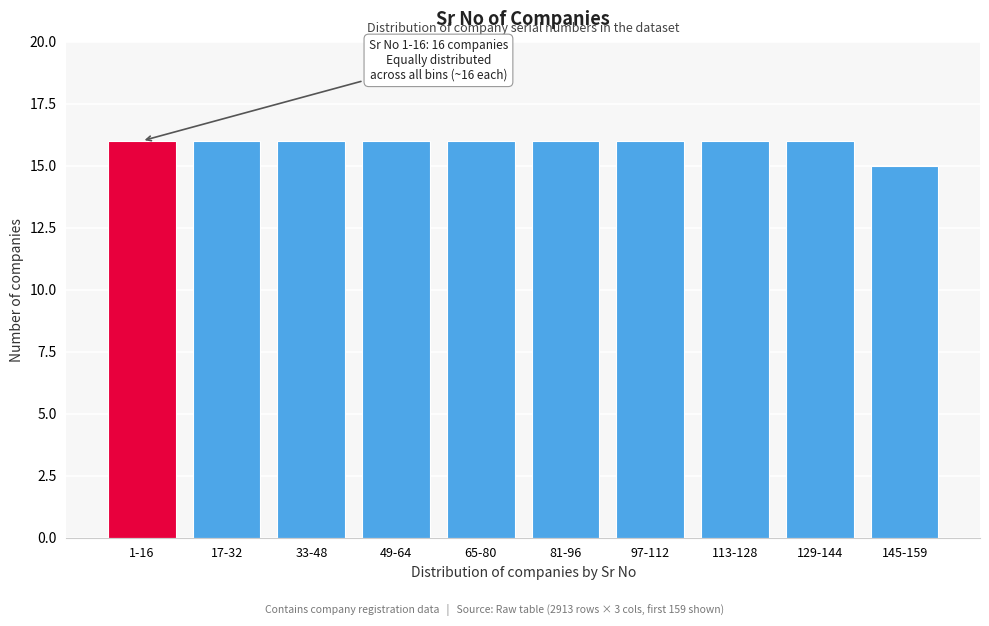

Reading right to left, extract all data points from this chart.

15	16	16	16	16	16	16	16	16	16